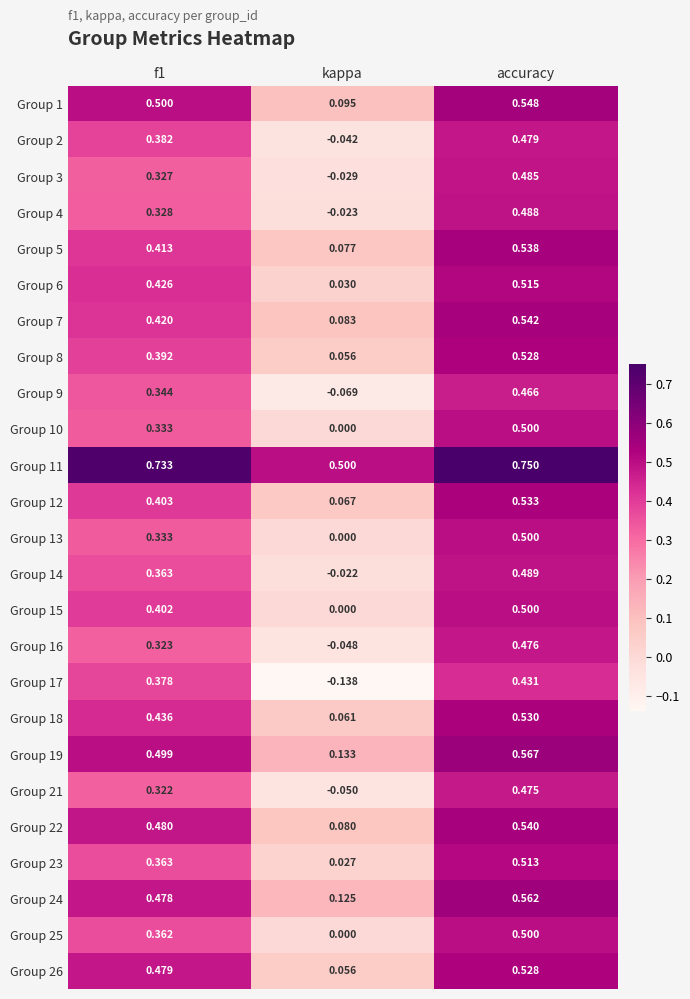

Is the value of Group 26 at accuracy greater than the value of Group 1 at accuracy?

No